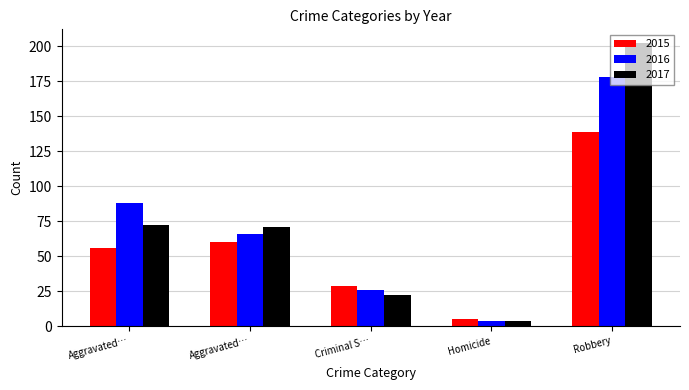

How many bars are there in each group?

3